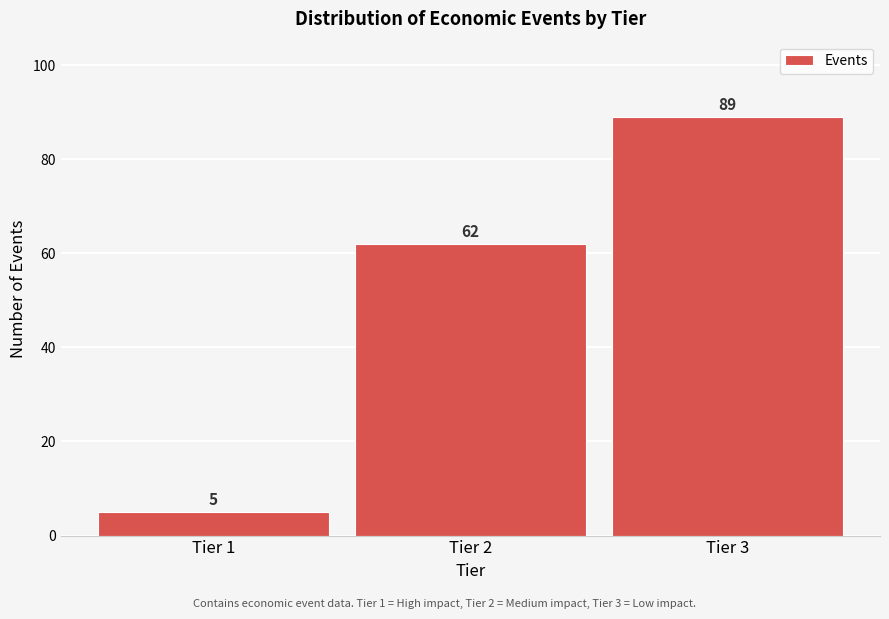

Reading right to left, what are all the values shown in this chart?

89	62	5